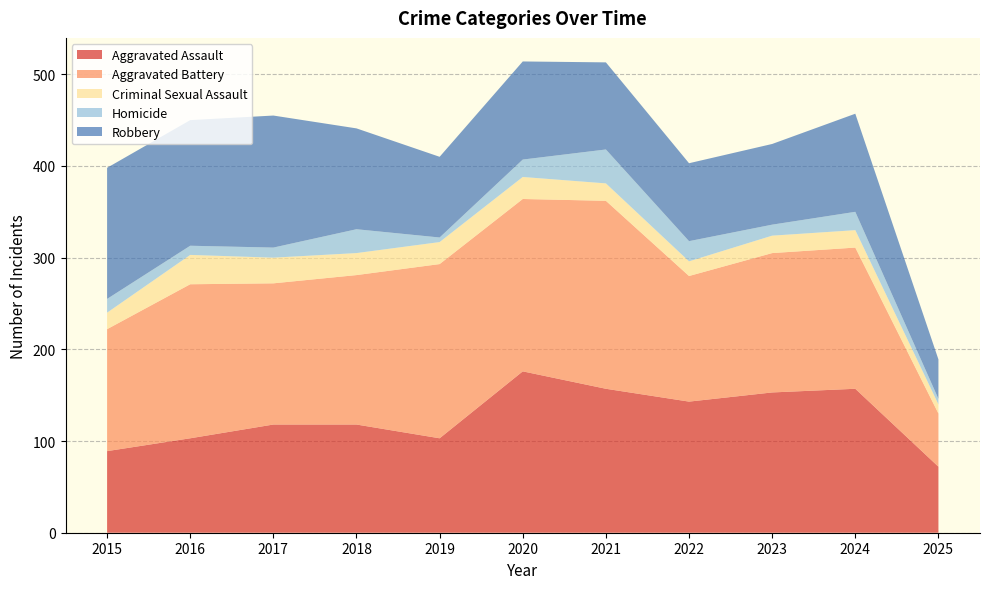

Reading left to right, transcribe all the data shown in this chart.

Aggravated Assault: 89	103	118	118	103	176	157	143	153	157	72
Aggravated Battery: 133	168	154	163	190	188	205	137	152	154	58
Criminal Sexual Assault: 18	32	28	24	24	24	19	16	19	19	10
Homicide: 15	10	11	26	5	19	37	22	12	20	6
Robbery: 143	137	144	110	88	107	95	85	88	107	43